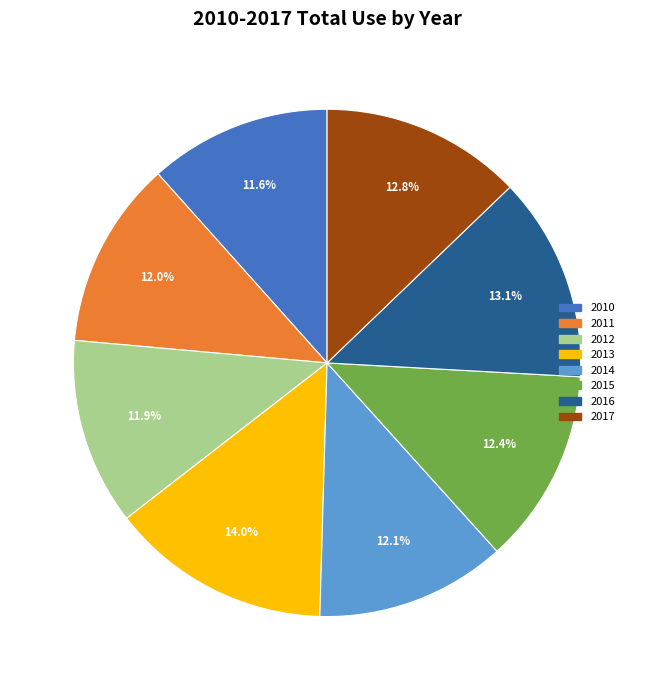

To the nearest percent, what is the average slice percentage?

12%